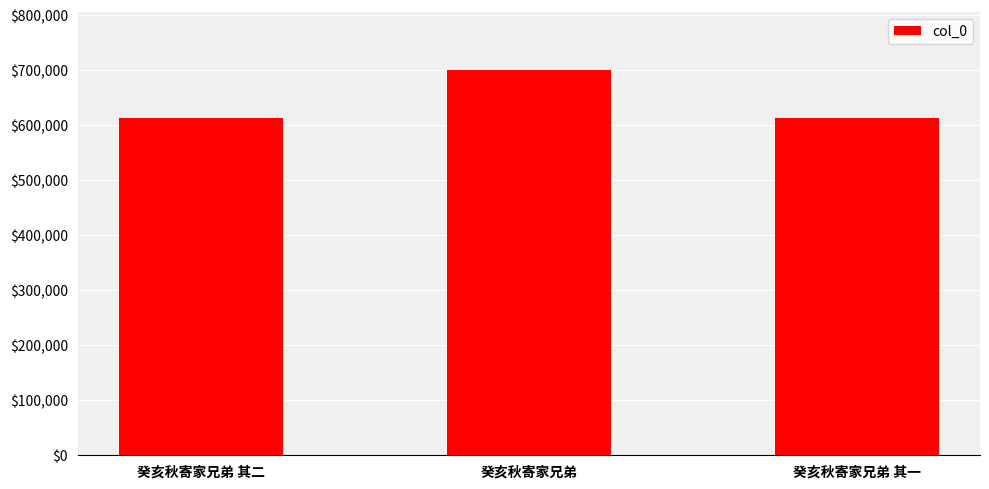

What is the value of the 2nd bar from the left?

700993